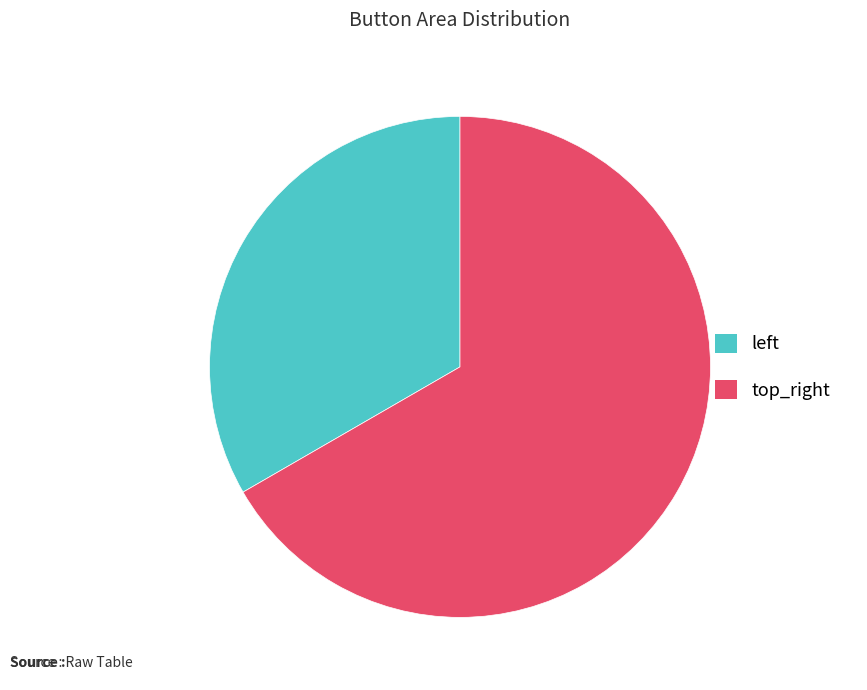

Count the number of slices in the pie.

2